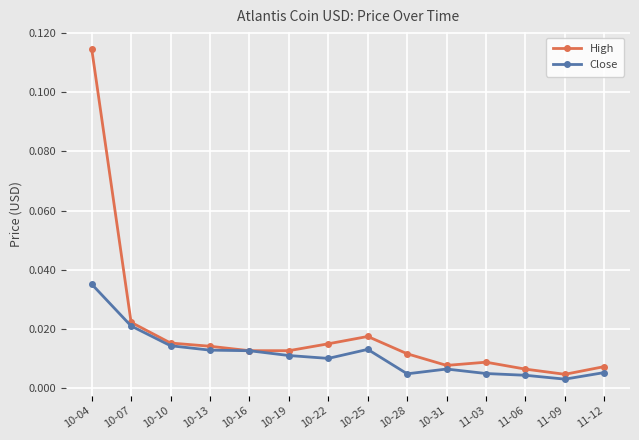

What position from the left is 11-12?

14